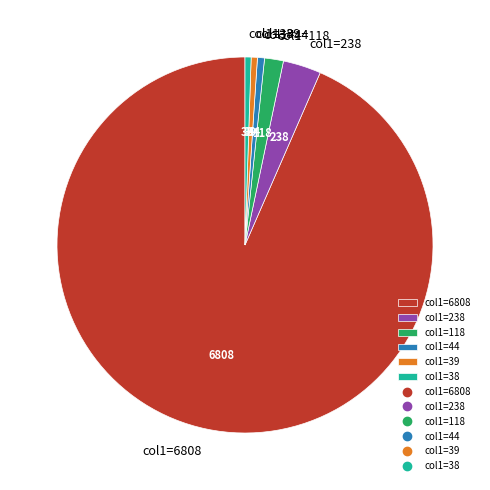

Is it true that col1=44 is 10% of the pie?

False